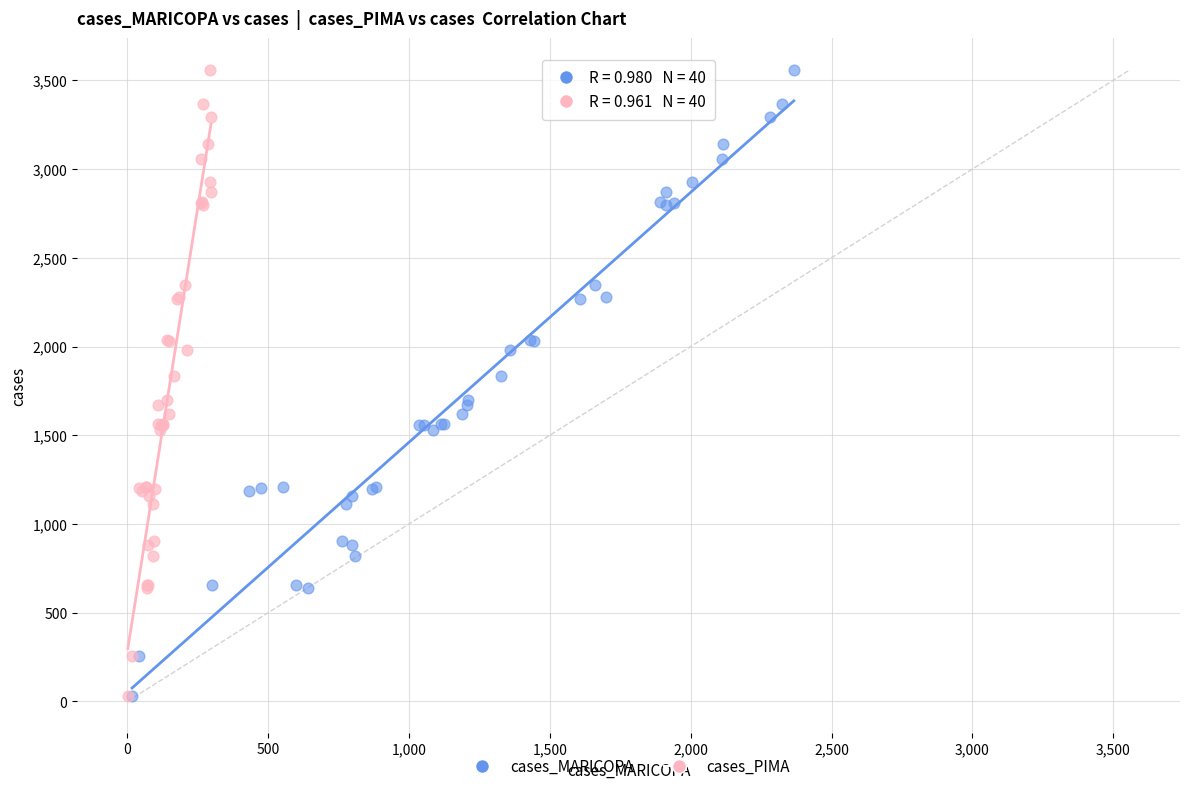

What are all the series names shown in the legend?

cases_MARICOPA, cases_PIMA